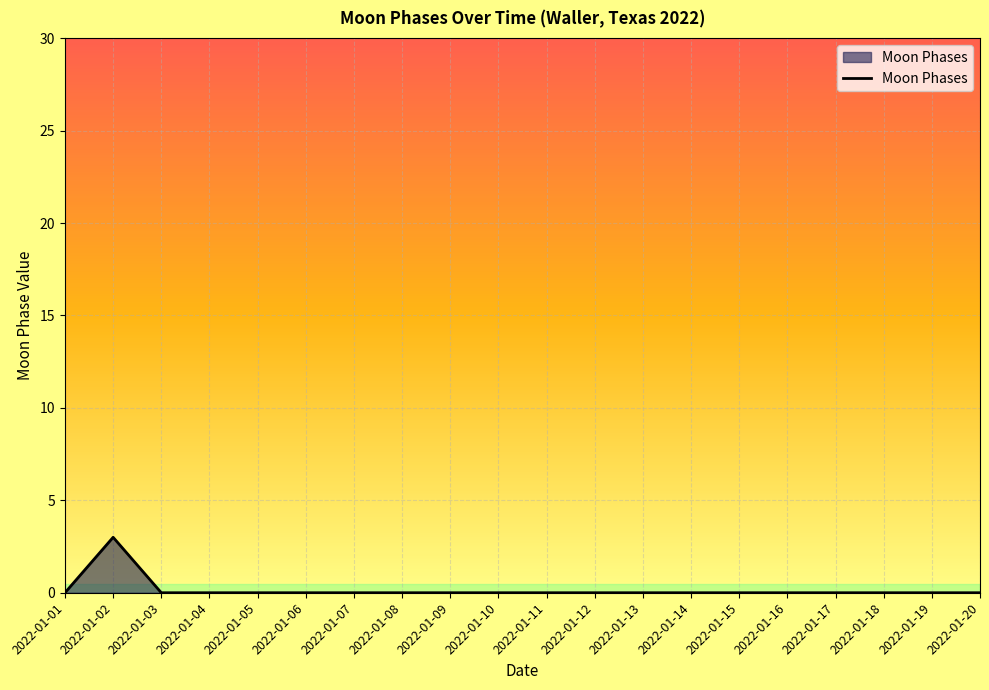

What is the difference between the maximum and minimum values?

3